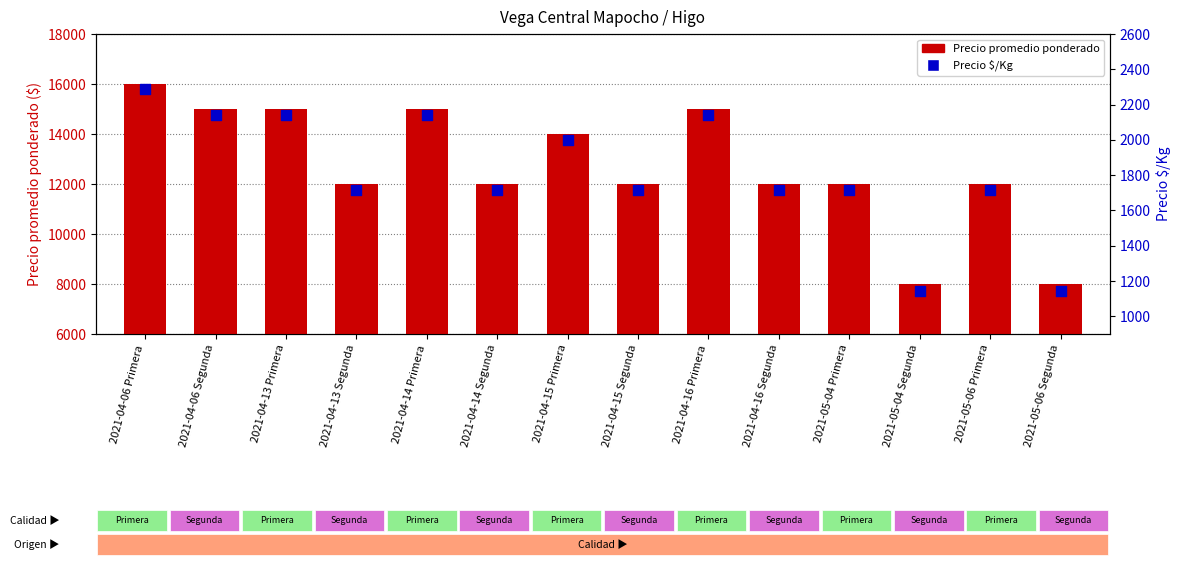

At how many categories does at least one series exceed 4076?

14